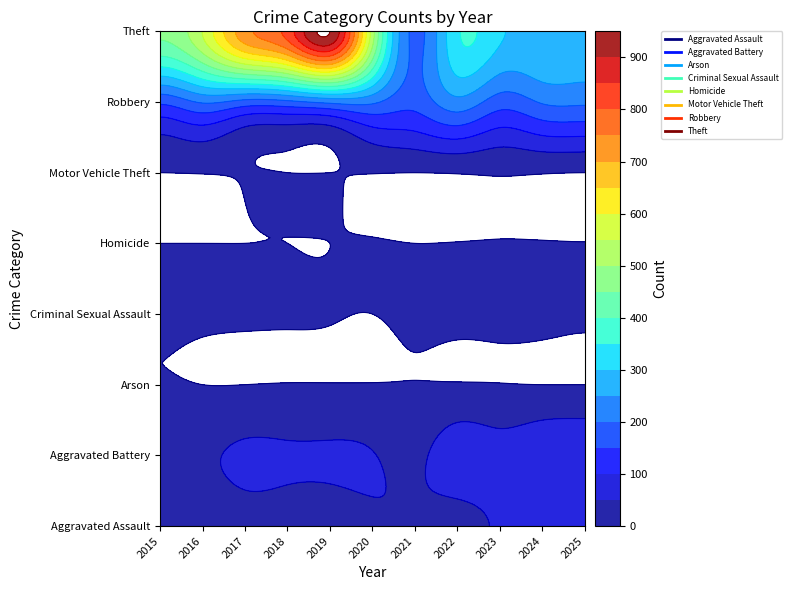

List the labels in order of Aggravated Assault value, largest first.

2024, 2025, 2023, 2021, 2020, 2017, 2022, 2018, 2019, 2016, 2015